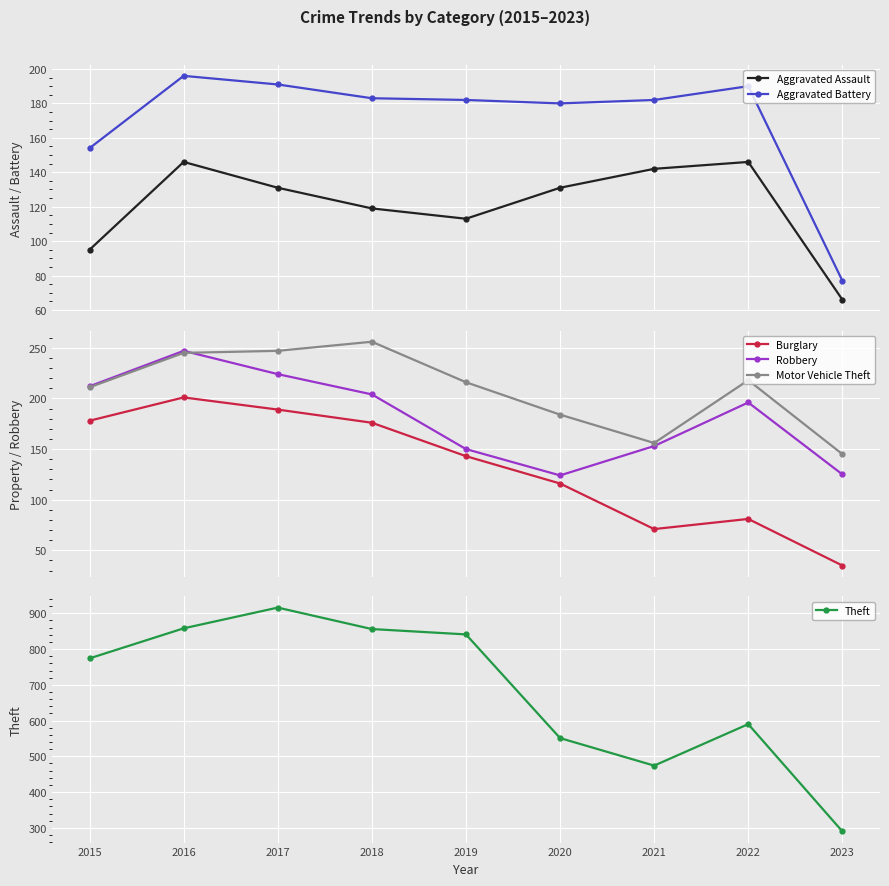

At which label is Burglary closest to 118?

2020